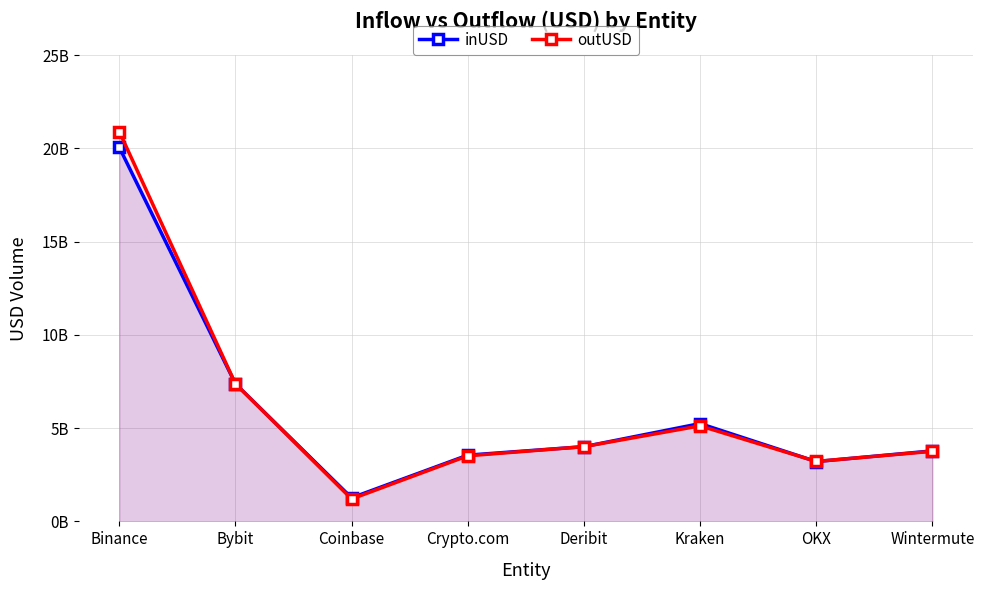

What is the greatest value displayed?

20905658142.7